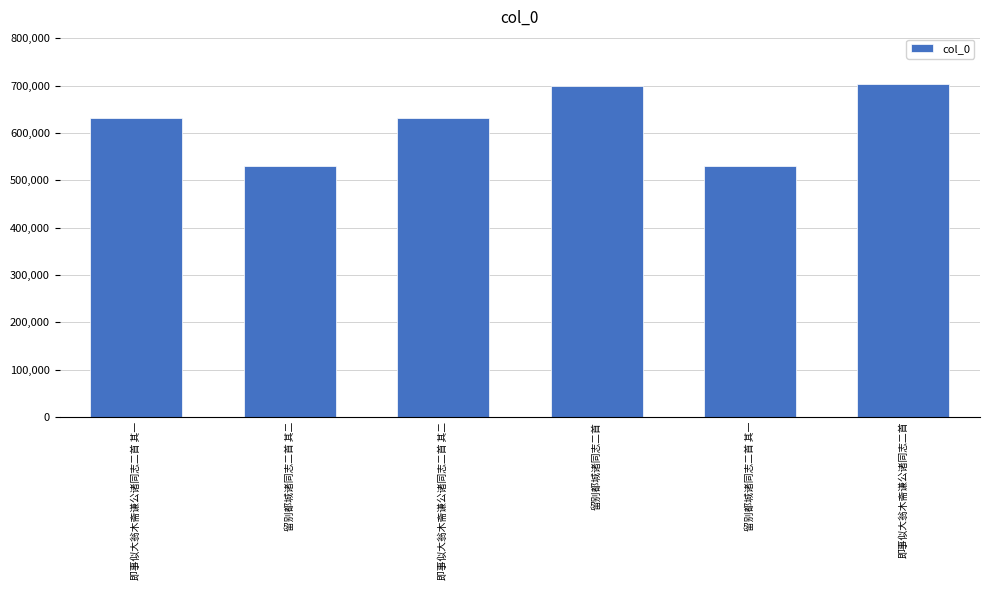

What is the average value?

621217